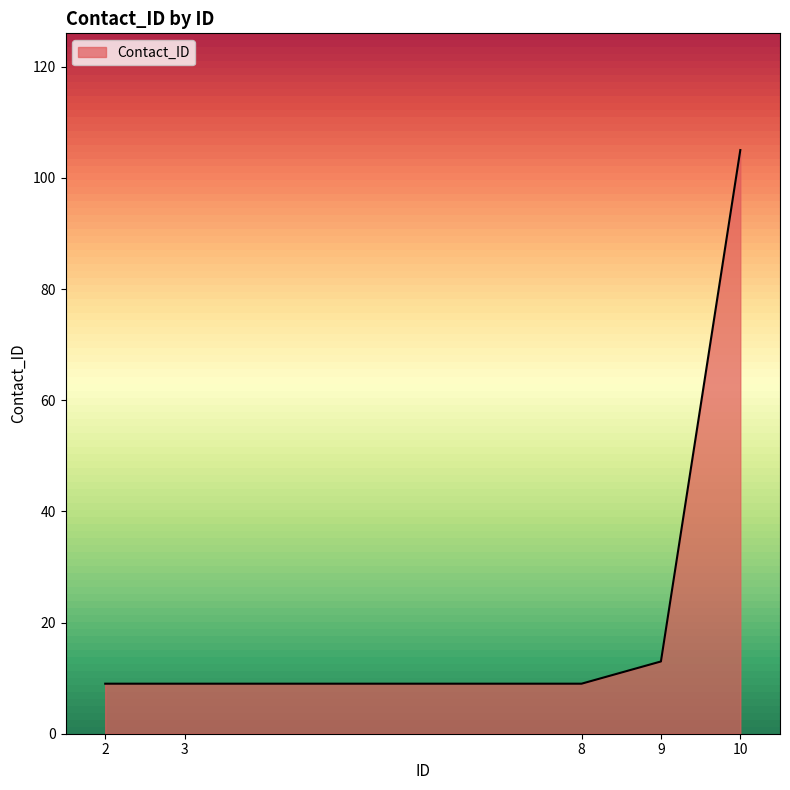

Does the chart have visible grid lines?

No